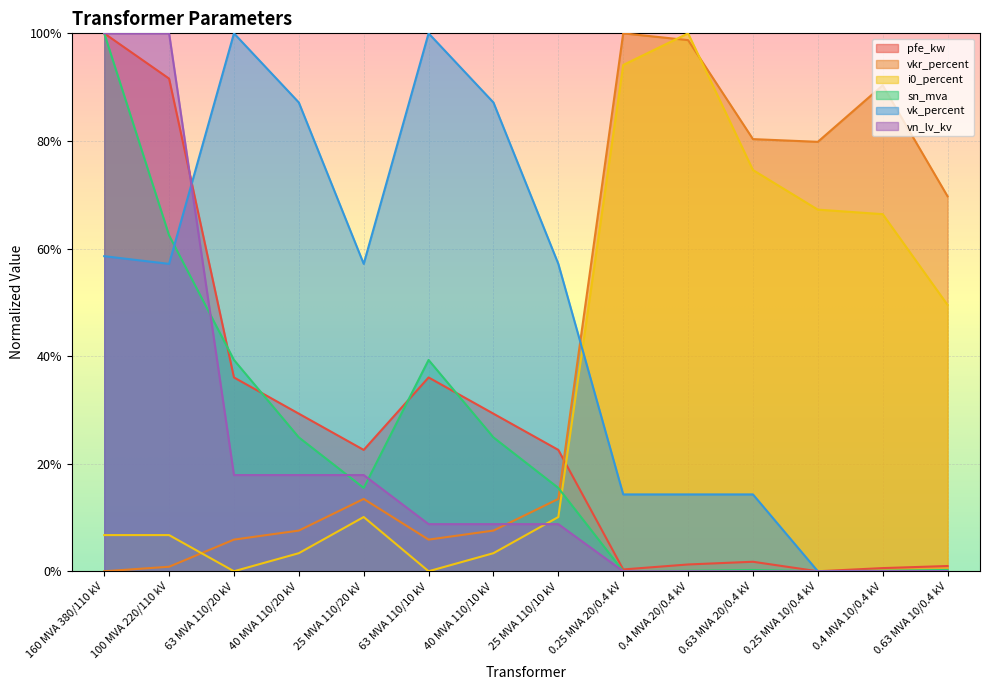

Between which two adjacent categories do i0_percent and sn_mva first intersect?

25 MVA 110/10 kV and 0.25 MVA 20/0.4 kV